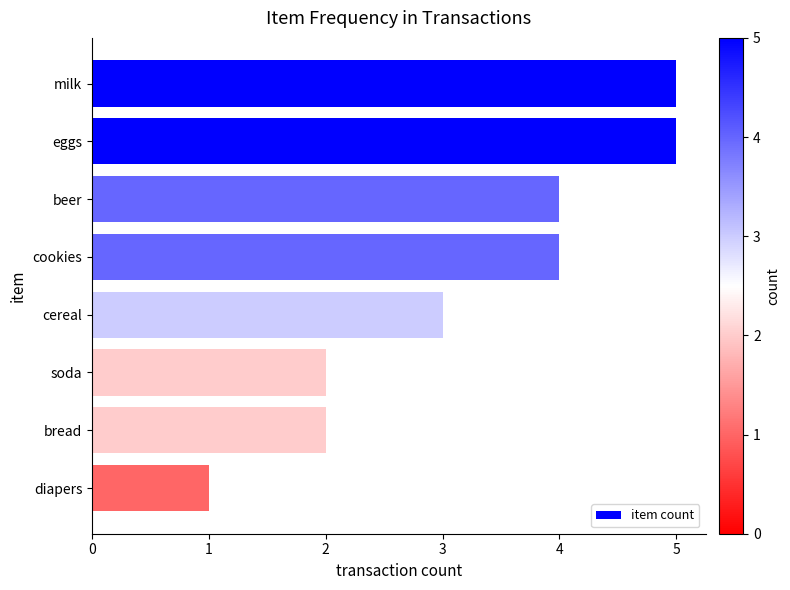

At which label is the value closest to 3?

cereal